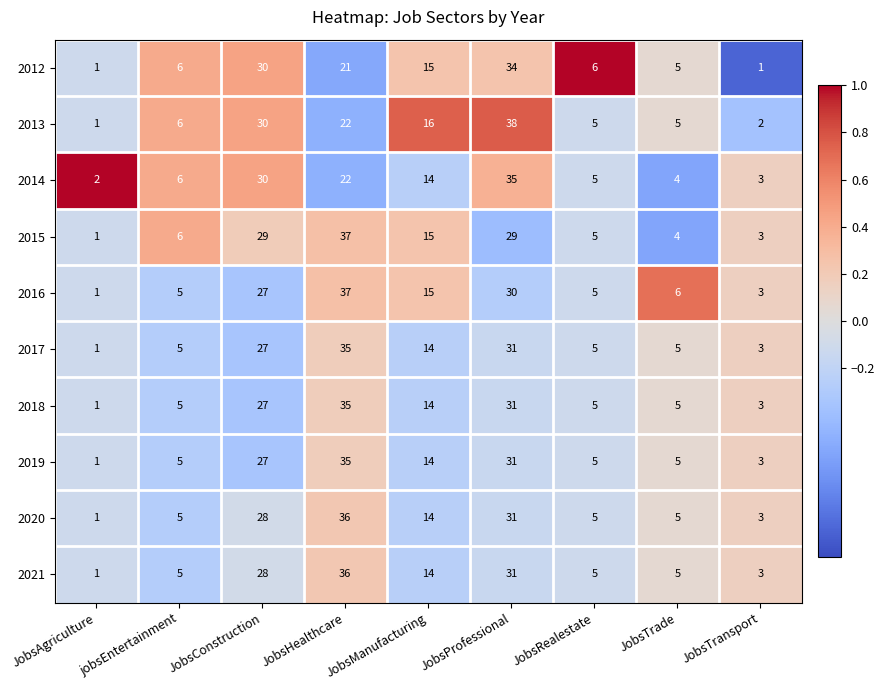

What is the difference between the second highest and minimum values in the 2014 series?

28